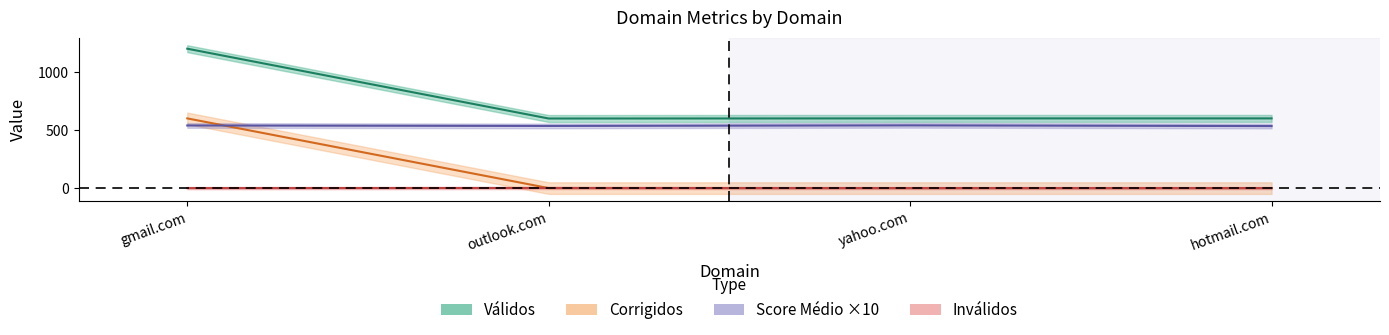

How many times do Corrigidos and Inválidos cross each other?

1